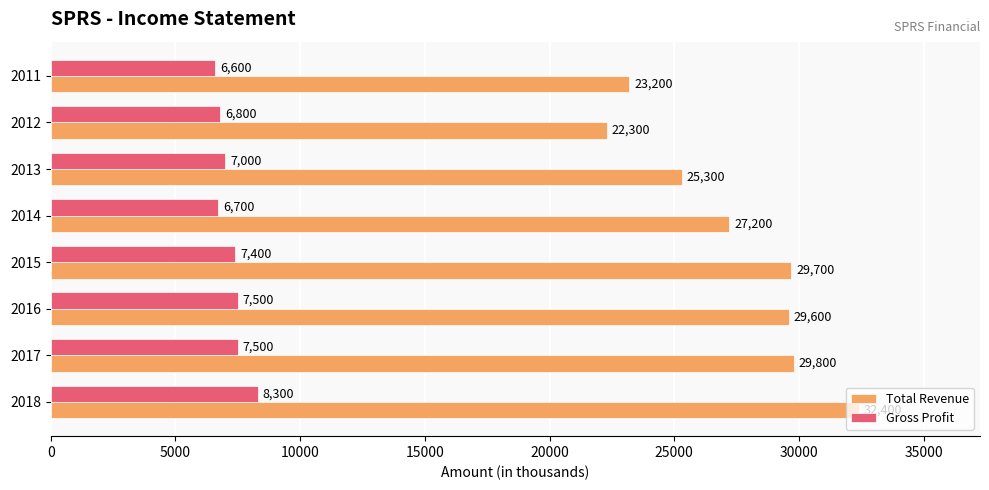

What is the minimum value shown in the chart?

6600